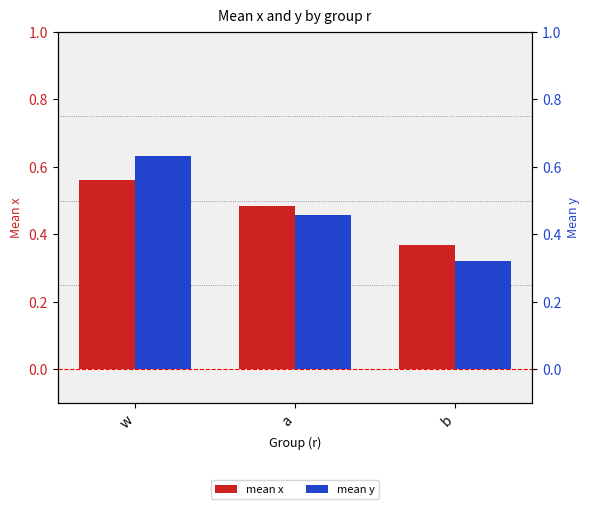

True or false: mean y has a value of 0.7 at a.

False